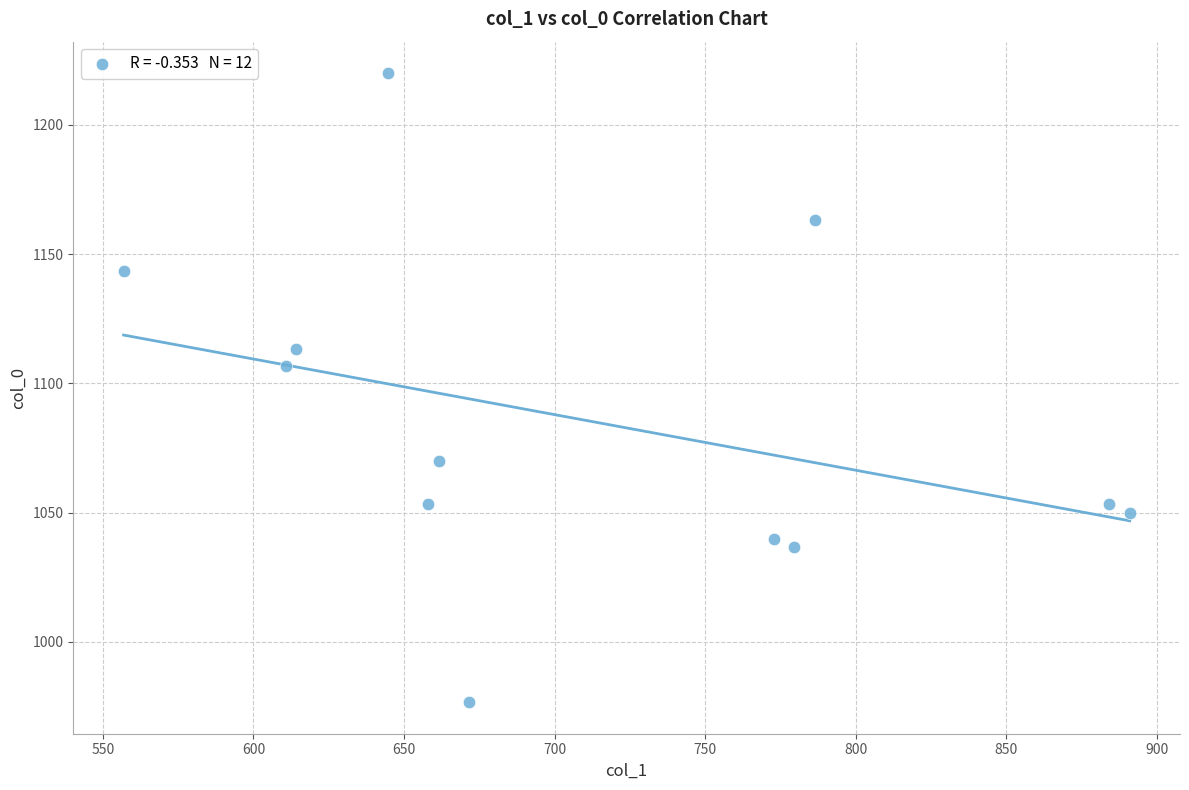

What is the range of Y values (max minus min)?

243.3